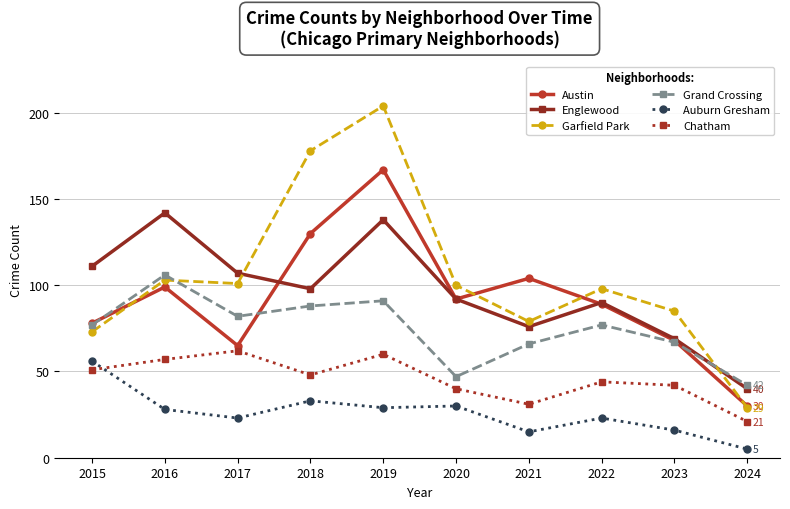

How many lines are shown in the chart?

6